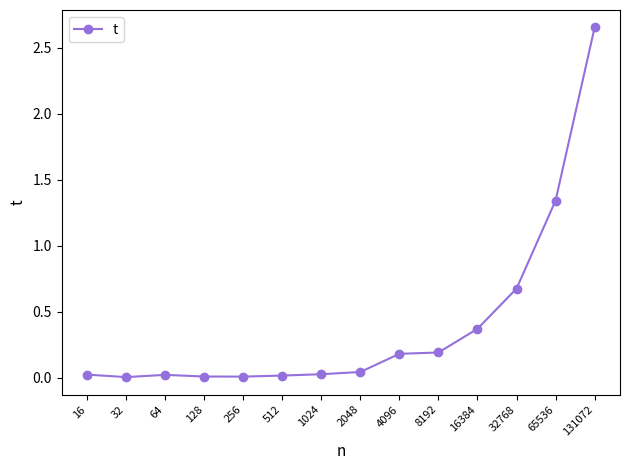

The chart shows a value of 0.0 at 1024. True or false?

True